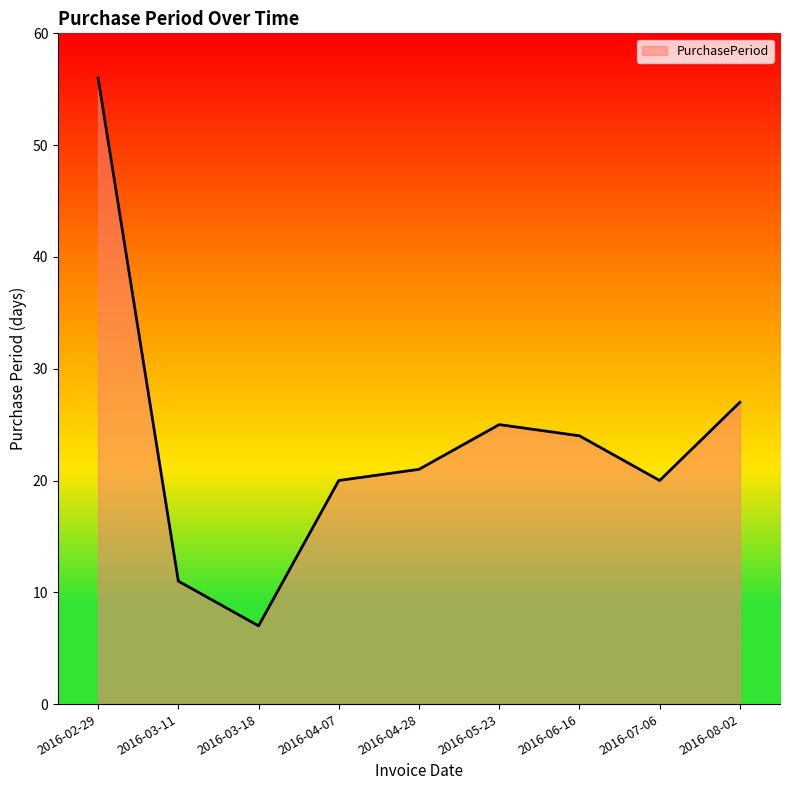

What is the difference between the values at 2016-02-29 and 2016-06-16?

32